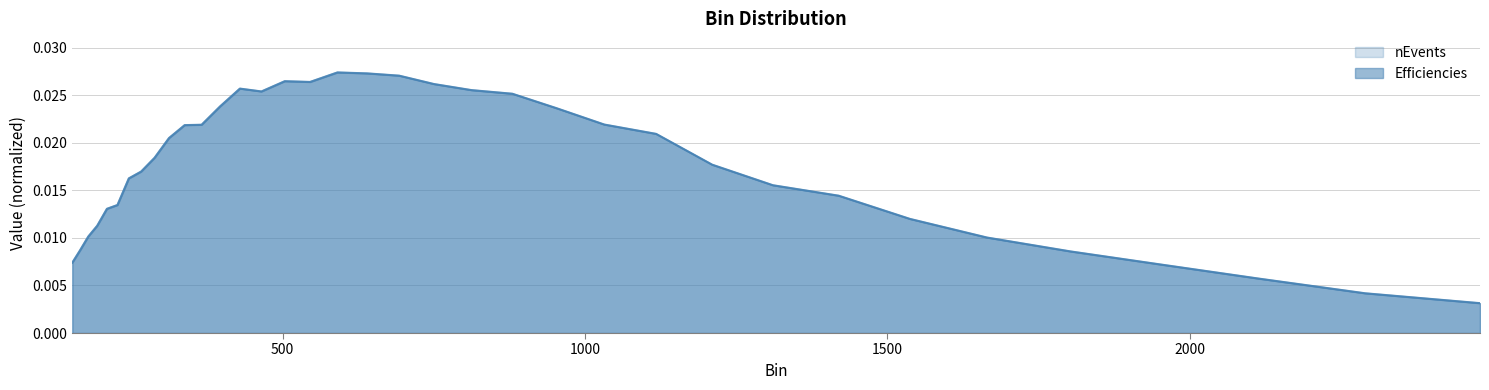

Which series has the widest spread of values?

nEvents